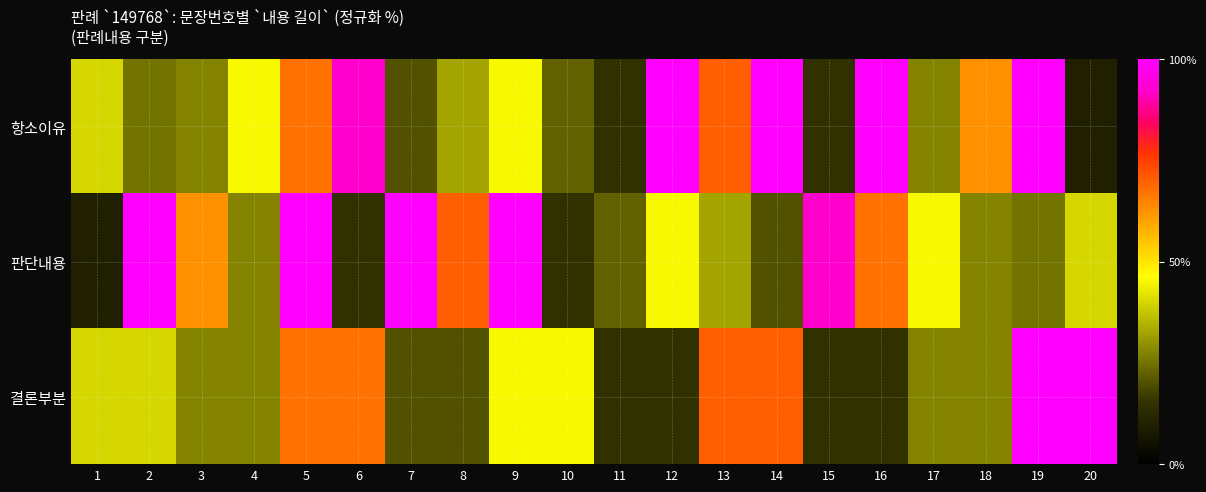

Reading left to right, list all the values displayed in this chart.

항소이유: 1=40.0	2=25.0	3=27.5	4=45.0	5=67.5	6=92.5	7=20.0	8=32.5	9=45.0	10=22.5	11=15.0	12=100.0	13=70.0	14=100.0	15=15.0	16=100.0	17=27.5	18=62.5	19=100.0	20=10.0
판단내용: 1=10.0	2=100.0	3=62.5	4=27.5	5=100.0	6=15.0	7=100.0	8=70.0	9=100.0	10=15.0	11=22.5	12=45.0	13=32.5	14=20.0	15=92.5	16=67.5	17=45.0	18=27.5	19=25.0	20=40.0
결론부분: 1=40.0	2=40.0	3=27.5	4=27.5	5=67.5	6=67.5	7=20.0	8=20.0	9=45.0	10=45.0	11=15.0	12=15.0	13=70.0	14=70.0	15=15.0	16=15.0	17=27.5	18=27.5	19=100.0	20=100.0